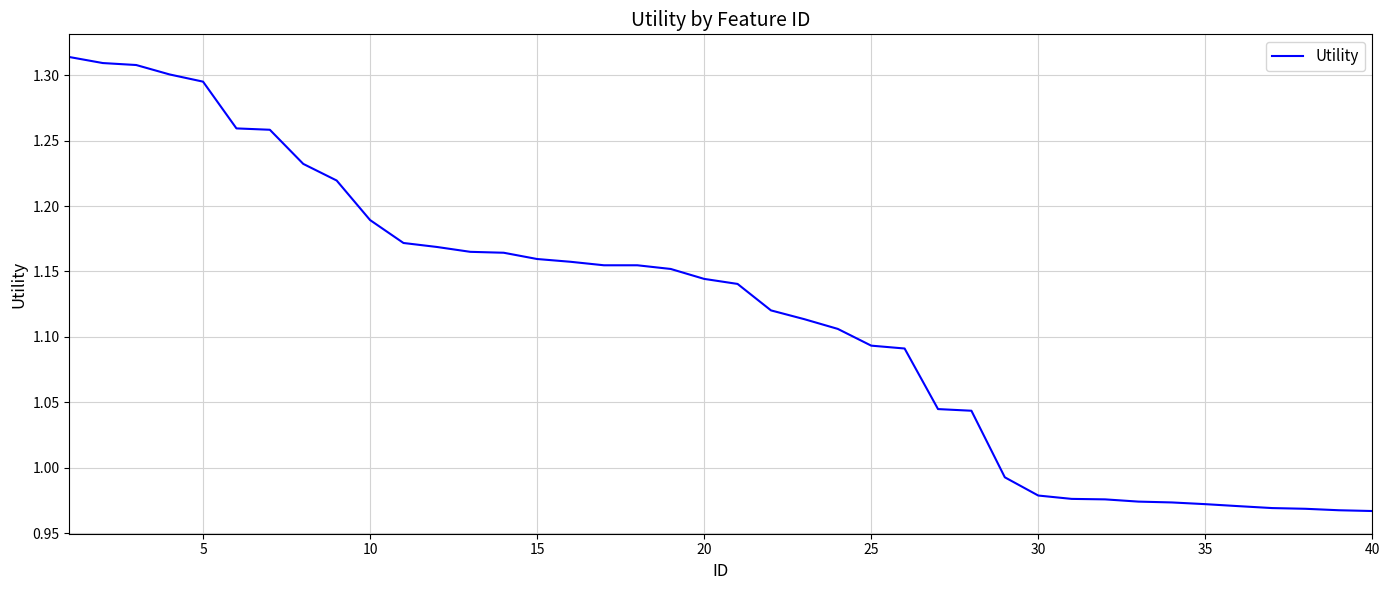

What is the difference between the maximum and minimum values?

0.3